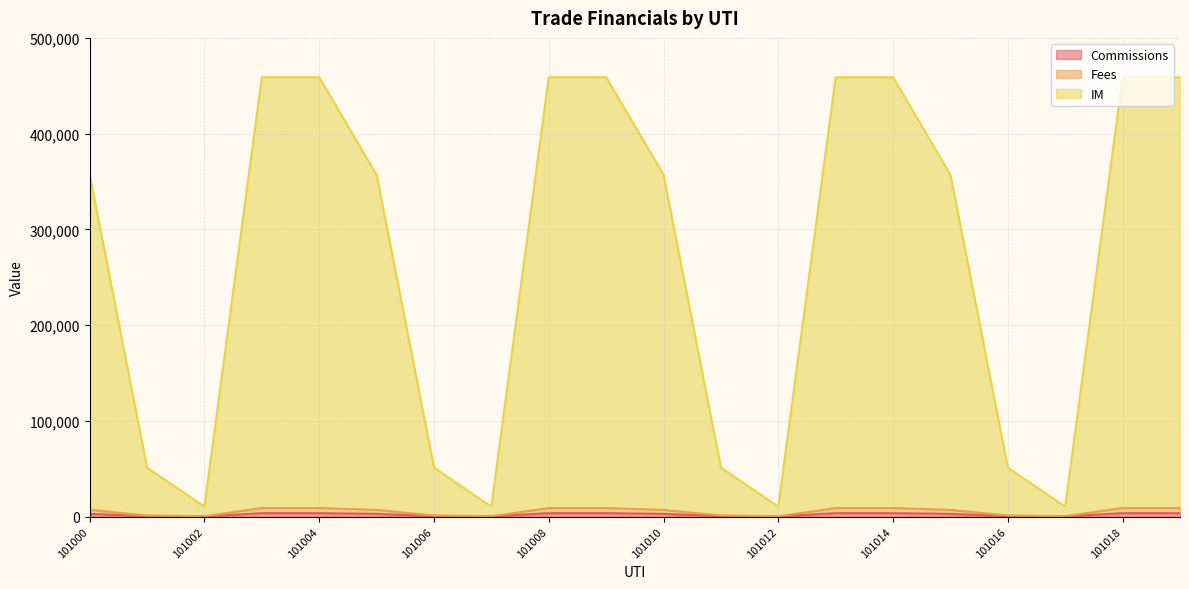

Between 101001 and 101017, which series saw the biggest shift?

IM